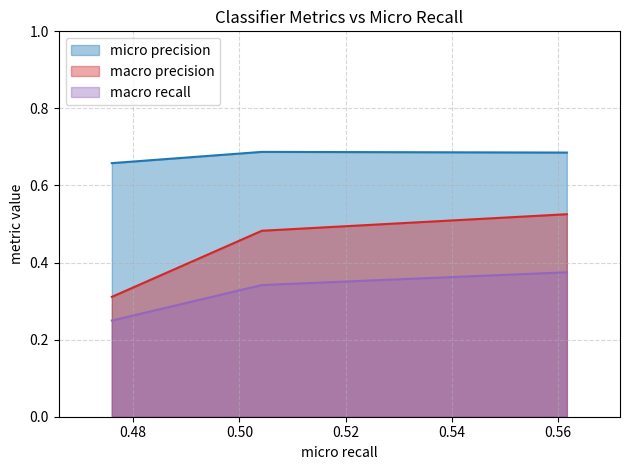

Which series has the widest spread of values?

macro precision